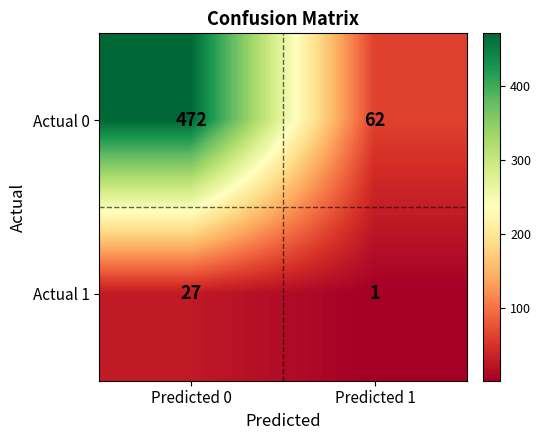

At which category is the sum across all series the highest?

Predicted 0